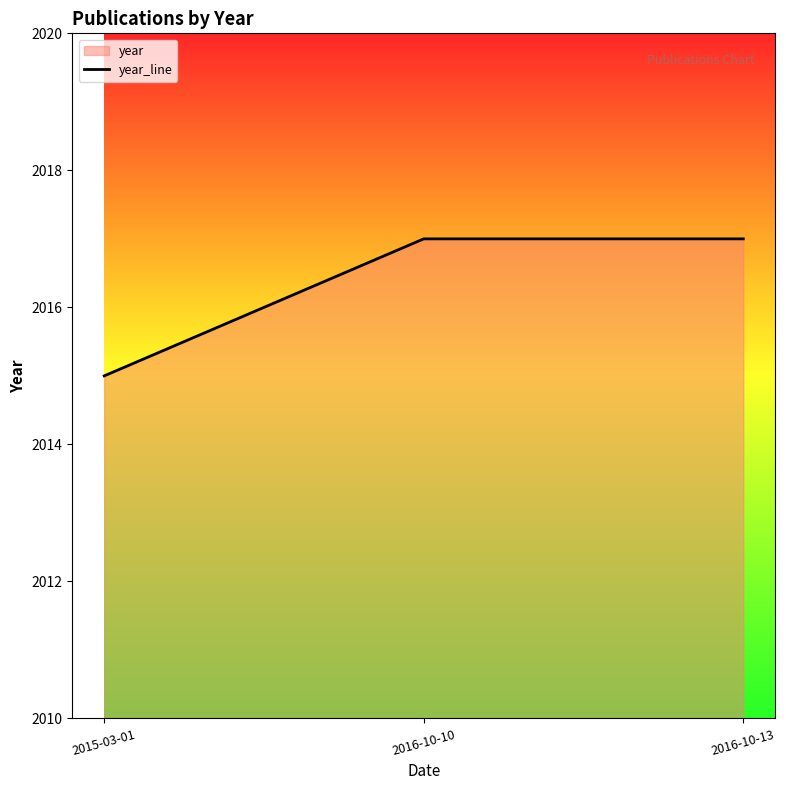

What is the ratio of the value at 2016-10-13 to the value at 2016-10-10?

1.0